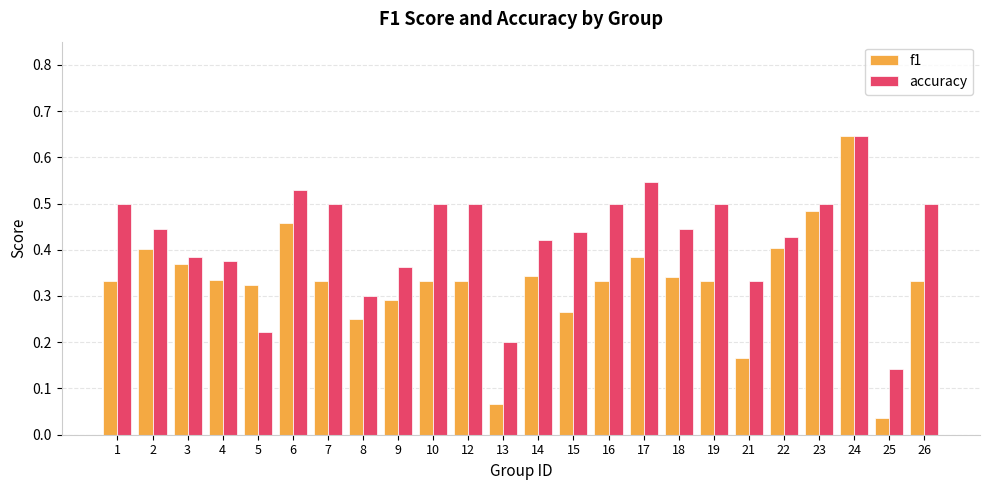

How many accuracy values are between 0 and 1?

24